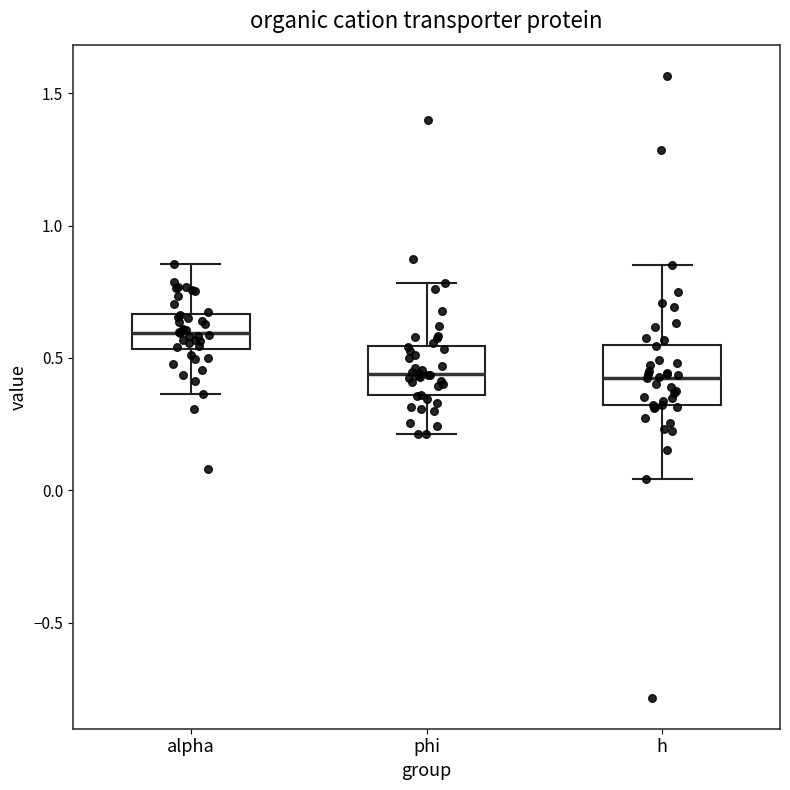

Reading left to right, read every box against the y-axis: the position of its median line, the range the box covers, and the ends of its whiskers. The values are not printed on the chart, so give them approximately, as read against the axis.

alpha: median 0.60, box 0.55 to 0.65, whiskers 0.35 to 0.85
phi: median 0.45, box 0.35 to 0.55, whiskers 0.20 to 0.80
h: median 0.45, box 0.30 to 0.55, whiskers 0.05 to 0.85